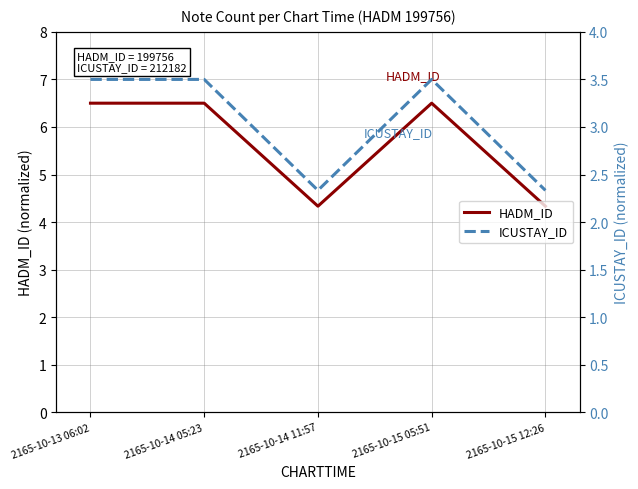

At which label is HADM_ID closest to 5?

2165-10-14 11:57